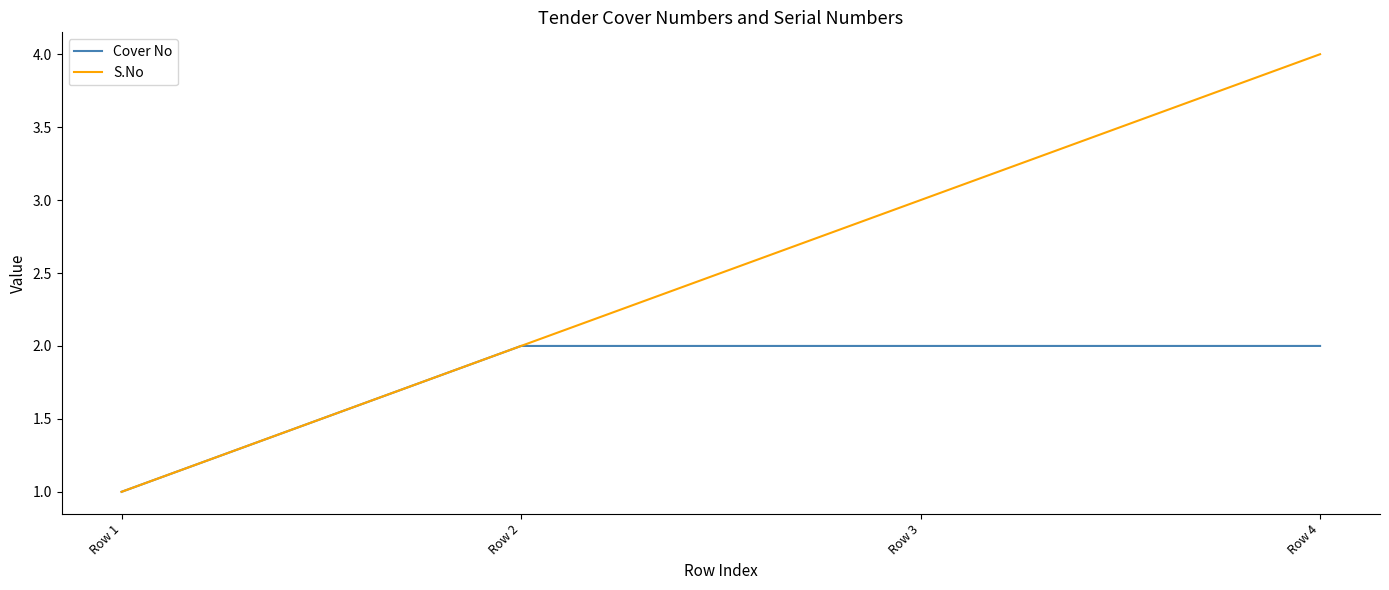

What is the spread (max minus min) of values at Row 4?

2